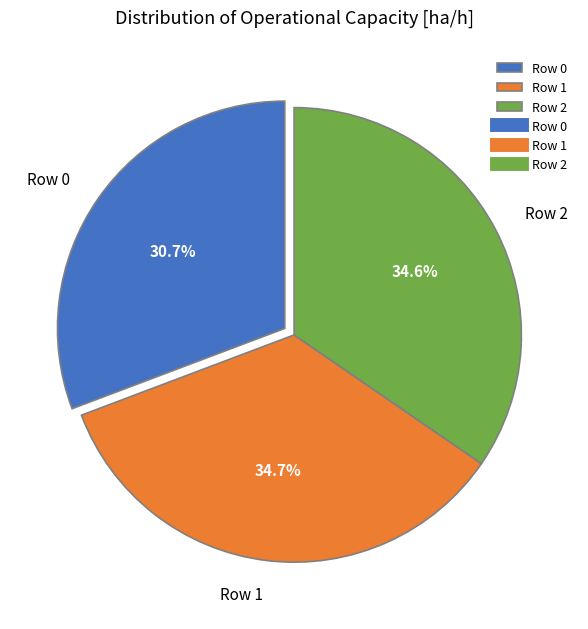

To the nearest percent, what is the difference between the largest and smallest slice percentages?

4%